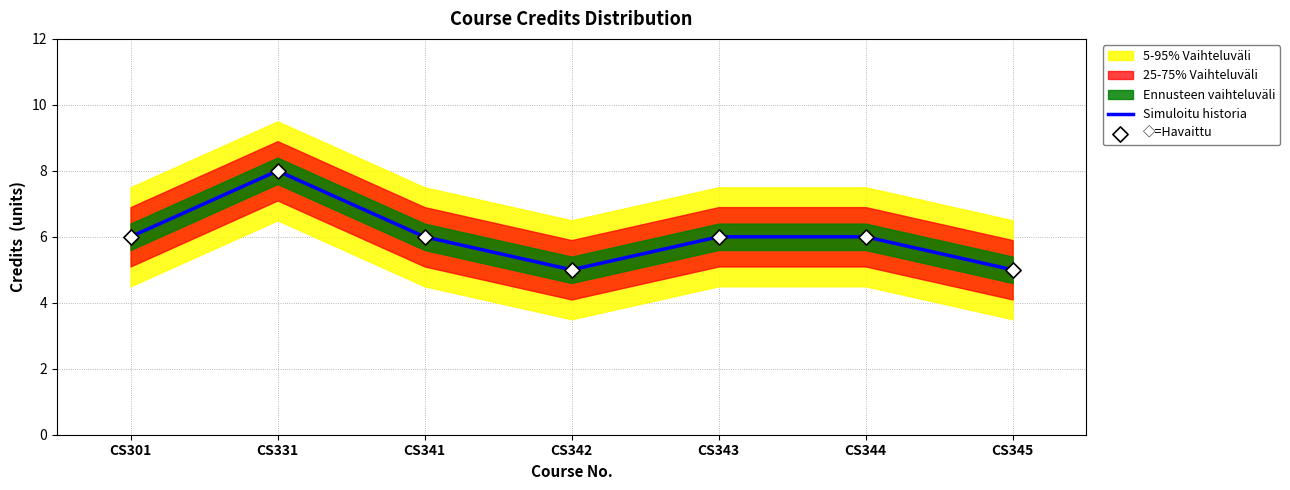

Is it true that Simuloitu historia equals 6 at CS343?

True